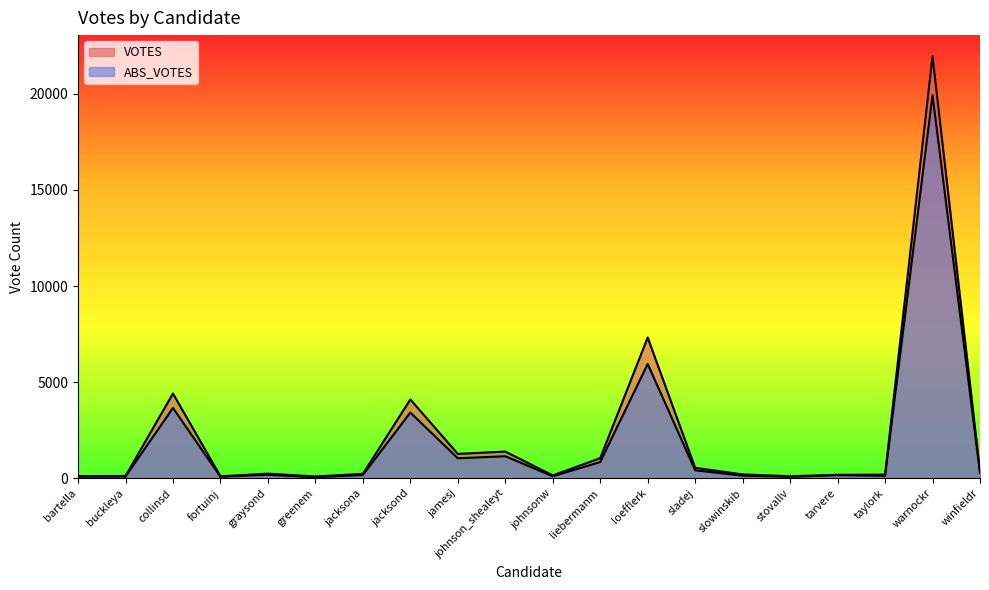

Reading left to right, transcribe all the data shown in this chart.

VOTES: bartella=118	buckleya=127	collinsd=4412	fortuinj=109	graysond=247	greenem=102	jacksona=236	jacksond=4103	jamesj=1274	johnson_shealeyt=1395	johnsonw=155	liebermanm=1052	loefflerk=7323	sladej=551	slowinskib=208	stovallv=114	tarvere=188	taylork=196	warnockr=21942	winfieldr=360
ABS_VOTES: bartella=89	buckleya=95	collinsd=3661	fortuinj=90	graysond=189	greenem=62	jacksona=179	jacksond=3424	jamesj=1046	johnson_shealeyt=1152	johnsonw=112	liebermanm=852	loefflerk=5948	sladej=422	slowinskib=144	stovallv=83	tarvere=170	taylork=133	warnockr=19915	winfieldr=282